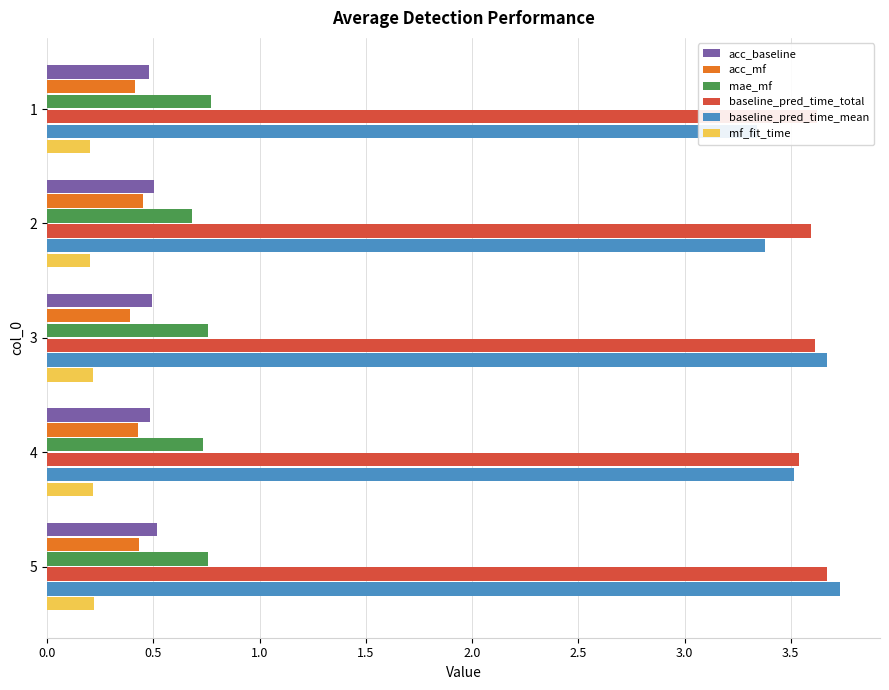

True or false: mae_mf has a value of 0.4 at 3.

False